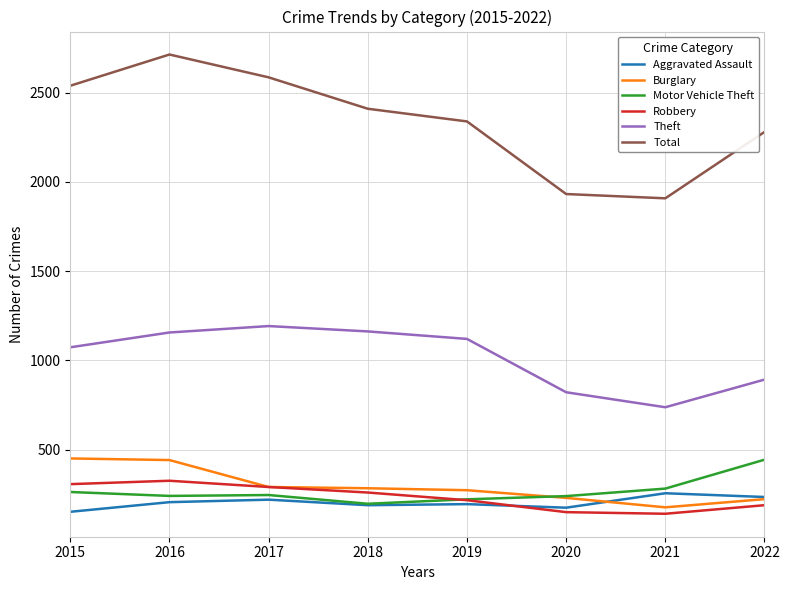

The value of Total at 2020 is 1932. True or false?

True